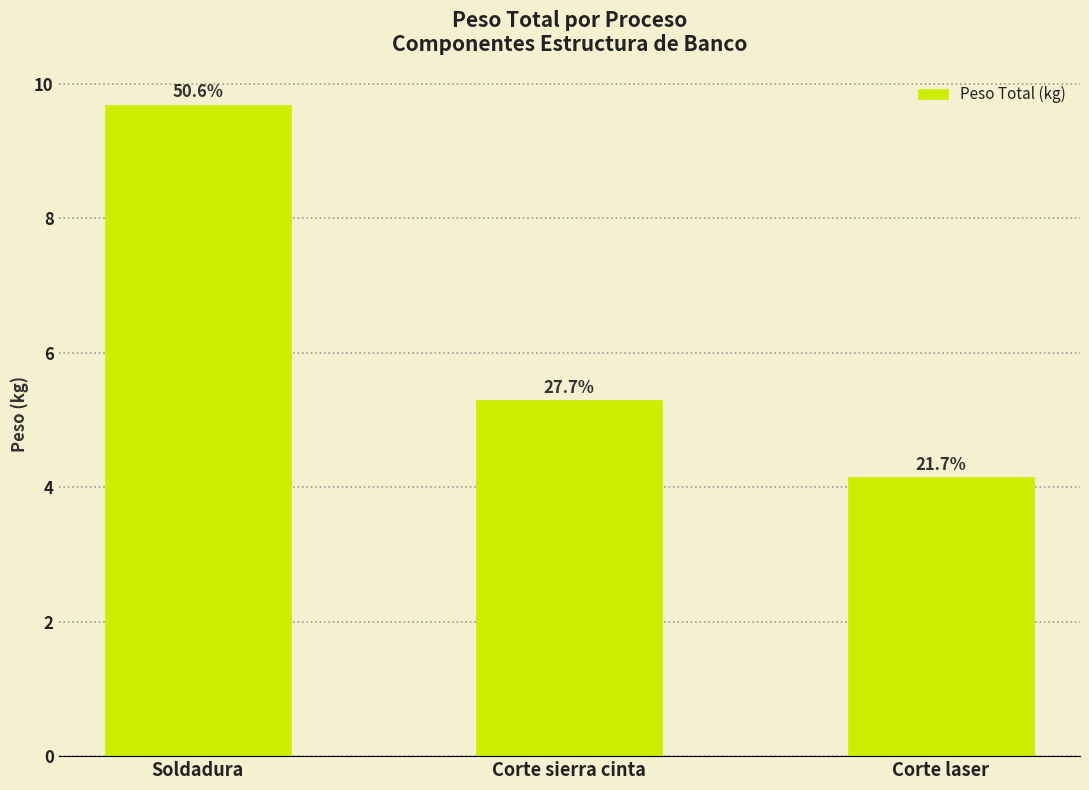

Does the chart contain any negative values?

No